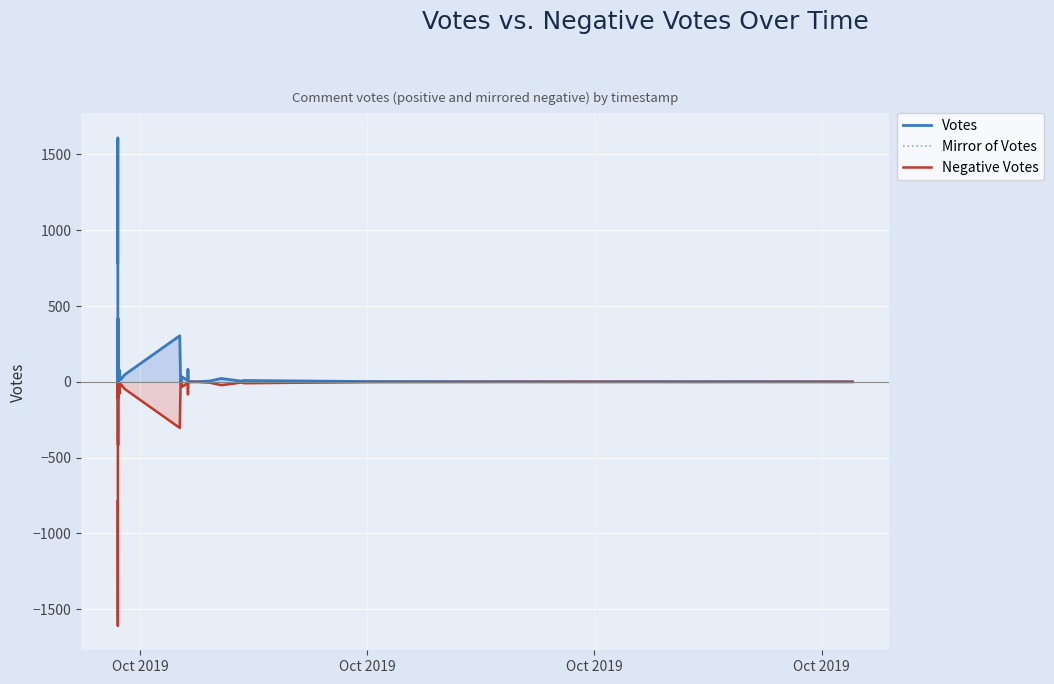

How many values in the Negative Votes series exceed -5?

17